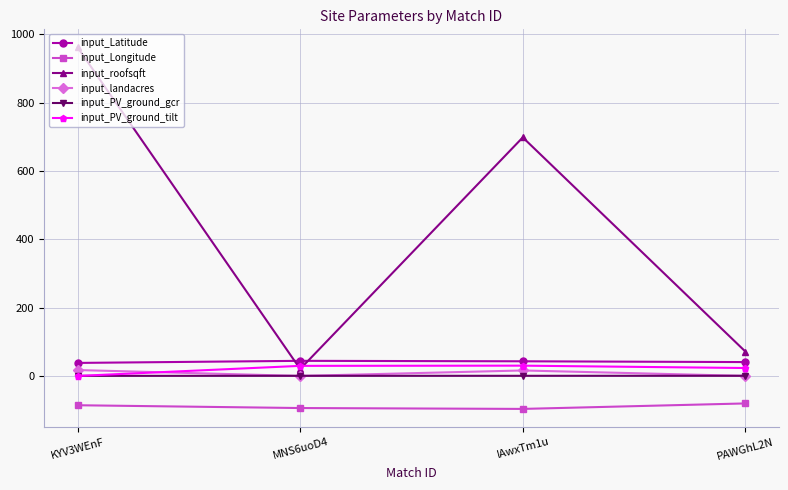

How many categories are shown in the chart?

4